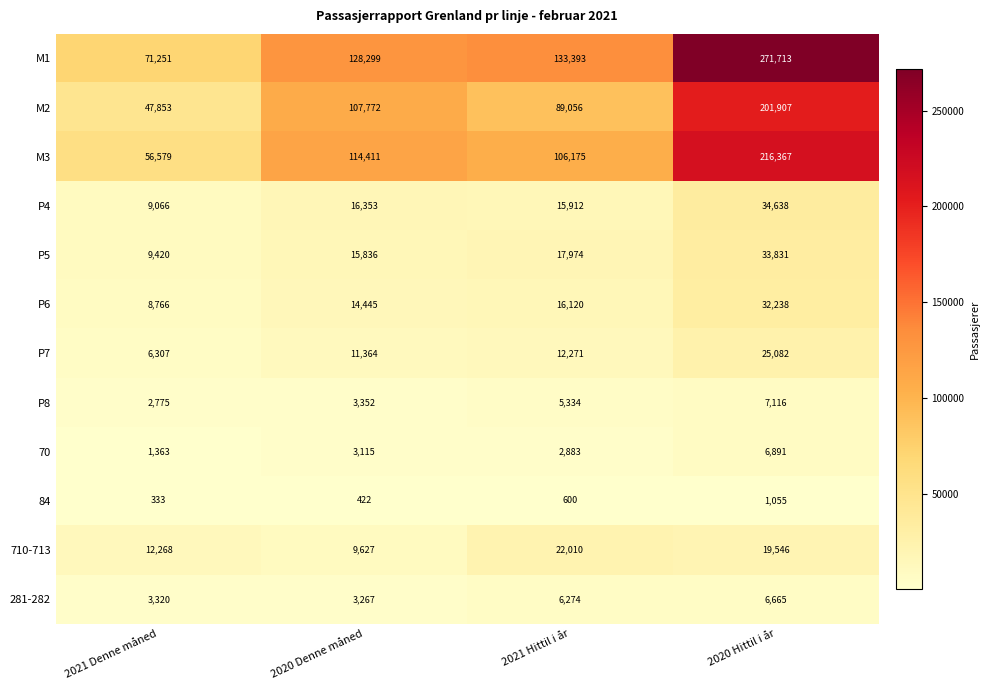

What is the spread (max minus min) of values at 2020 Hittil i år?

270658